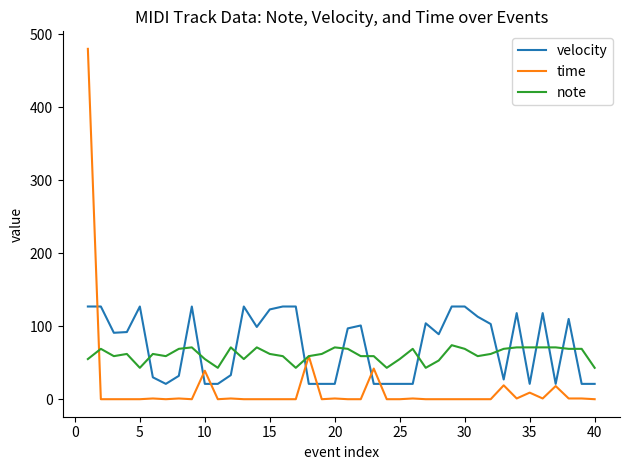

List the series in order of their overall mean, highest first.

velocity, note, time